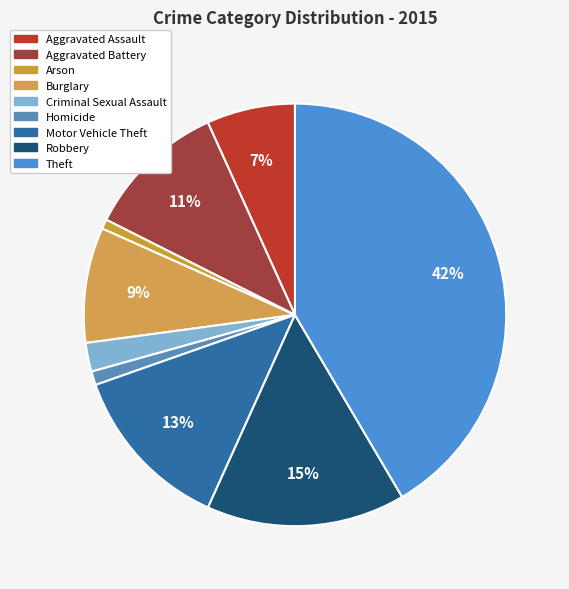

Which slice is the smallest?

Arson